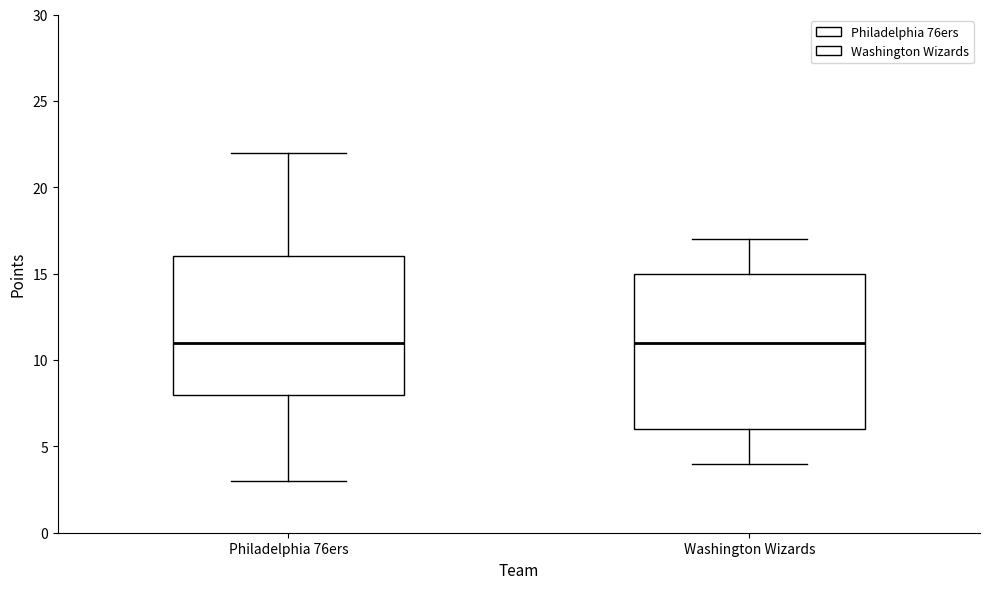

Where is the upper edge of the box for Washington Wizards on the y-axis? The values are not printed on the chart, so give them approximately, as read against the axis.

15